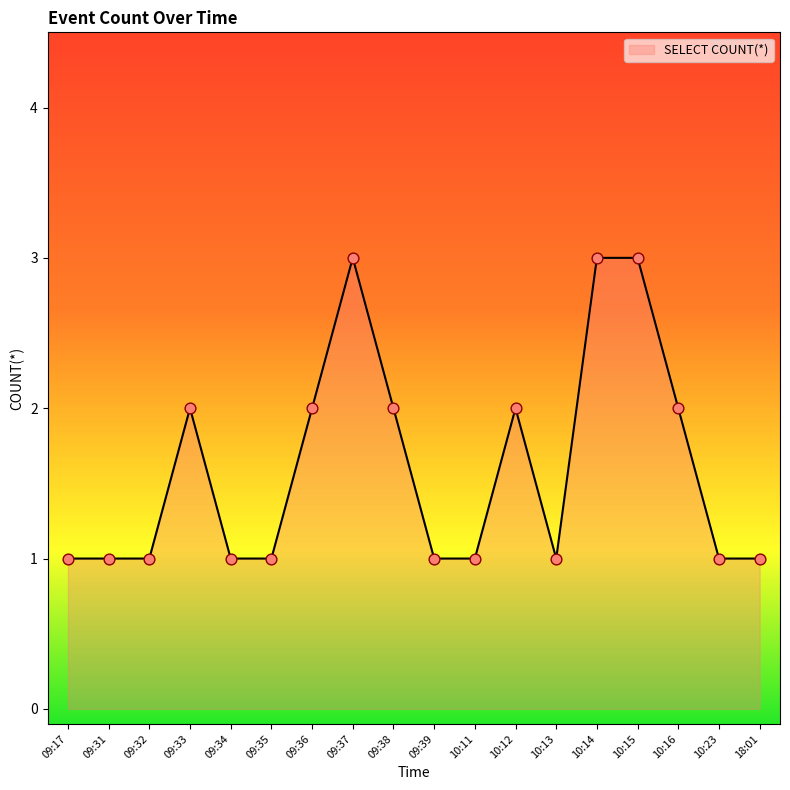

What is the change in value from 09:36 to 10:23?

-1